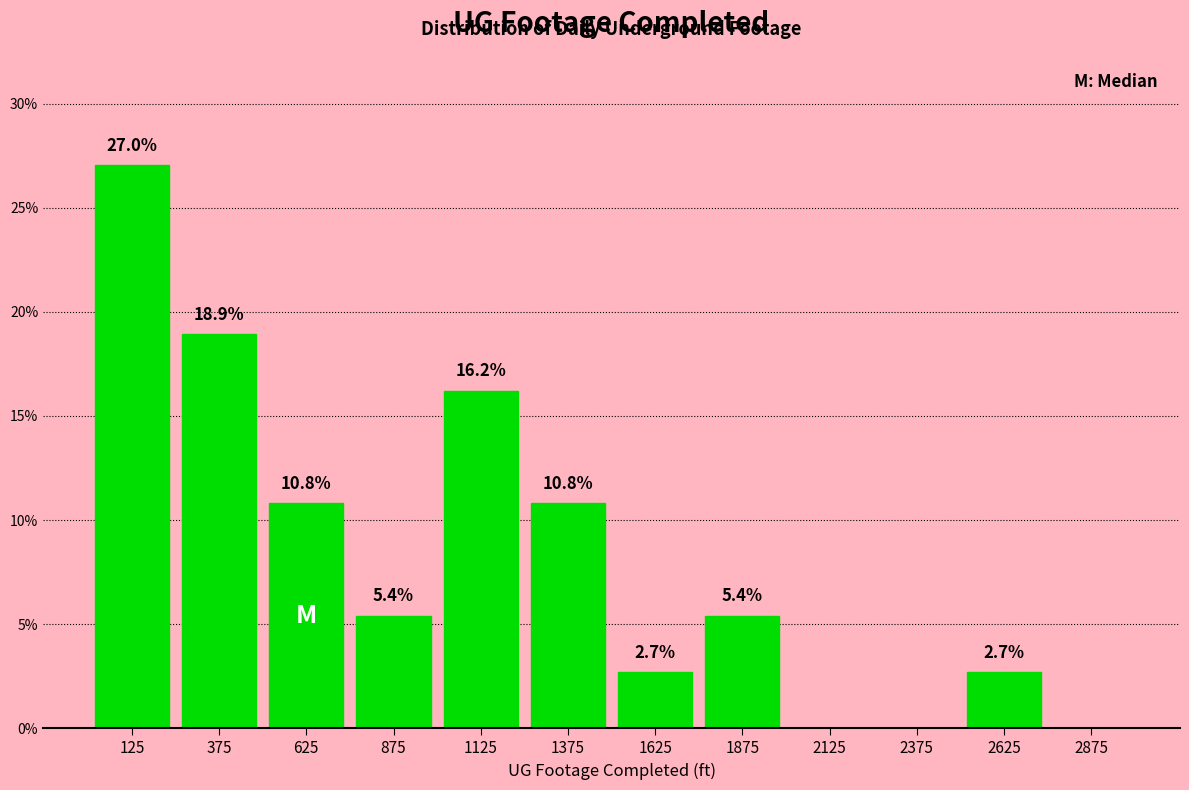

Over which range of the x-axis is the bar tallest?

0 to 250